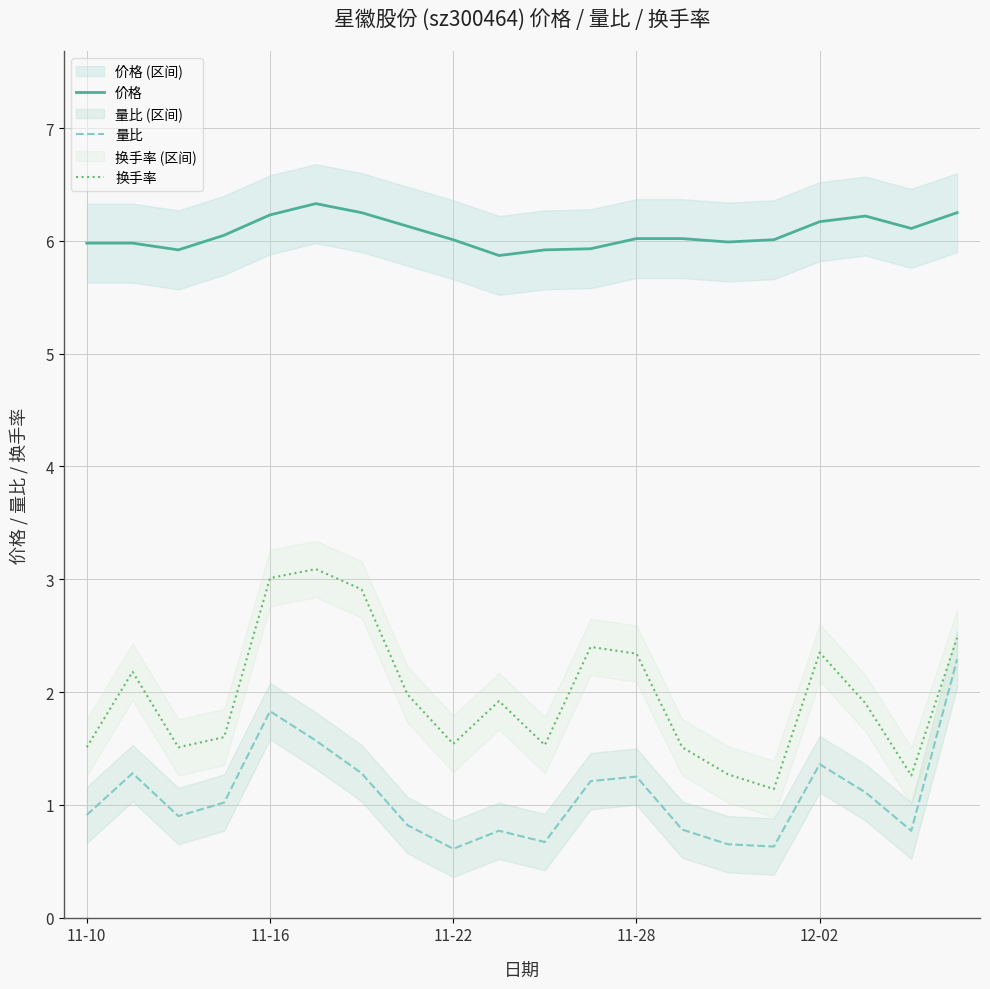

True or false: 量比 and 换手率 intersect in this chart.

False